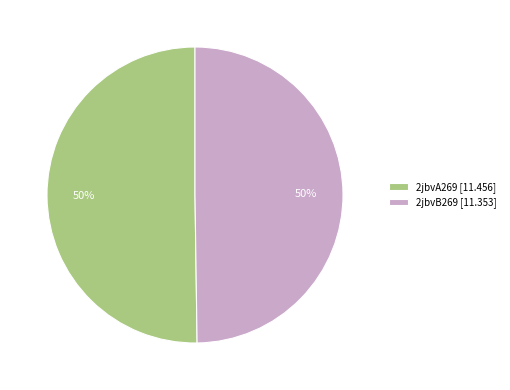

What is the ratio of the value at 2jbvA269 [11.456] to the value at 2jbvB269 [11.353]?

1.0